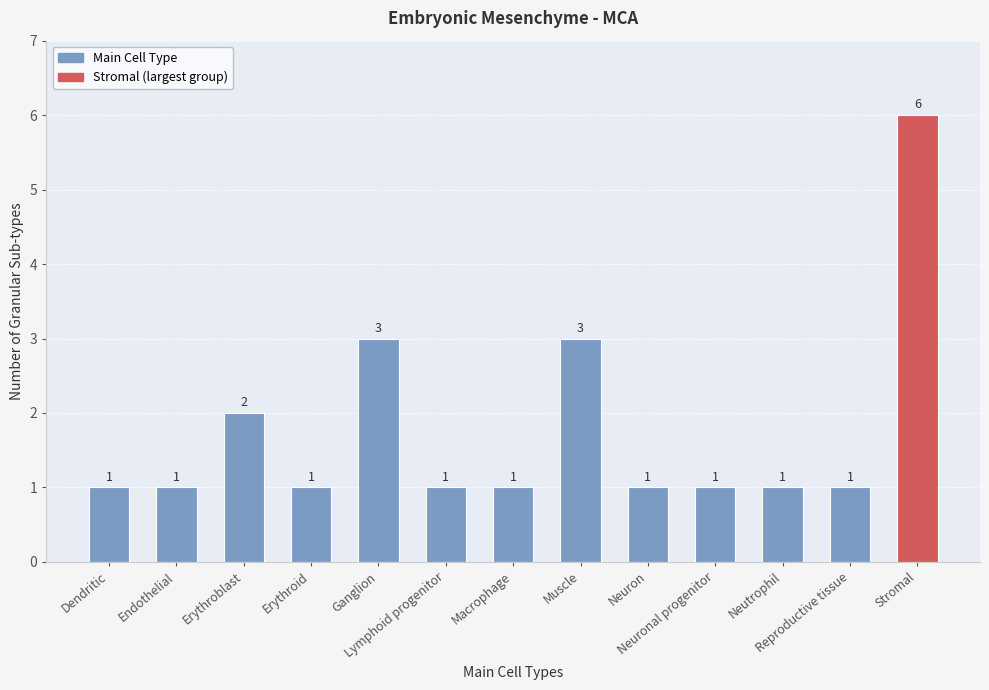

What is the value of the 1st bar from the left?

1